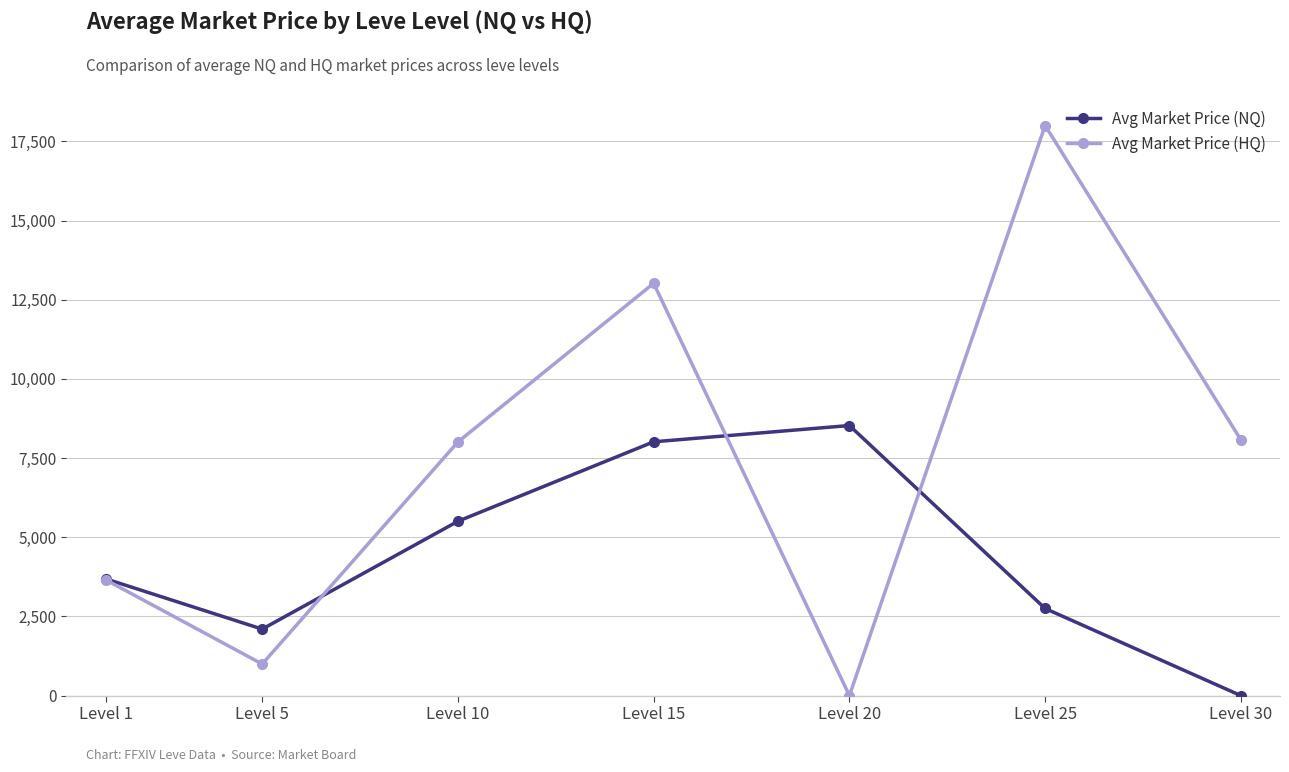

At how many categories does at least one series exceed 9444?

2